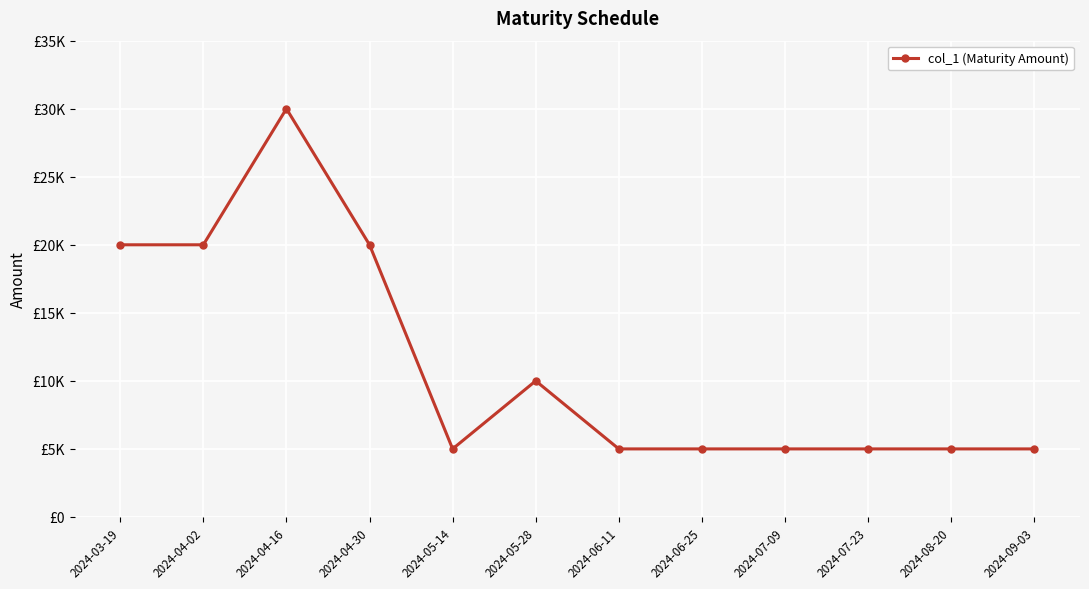

At which label is the value closest to 17500?

2024-03-19